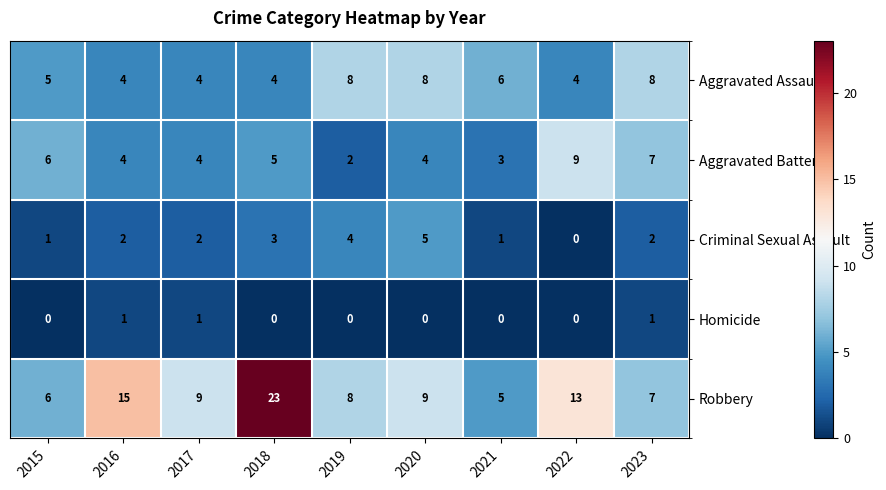

Is it true that Aggravated Assault equals 6 at 2016?

False